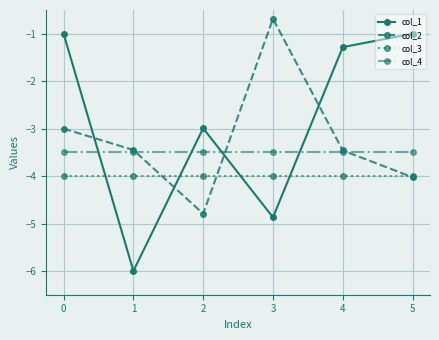

True or false: col_1 has a value of -1.0 at 5.

True